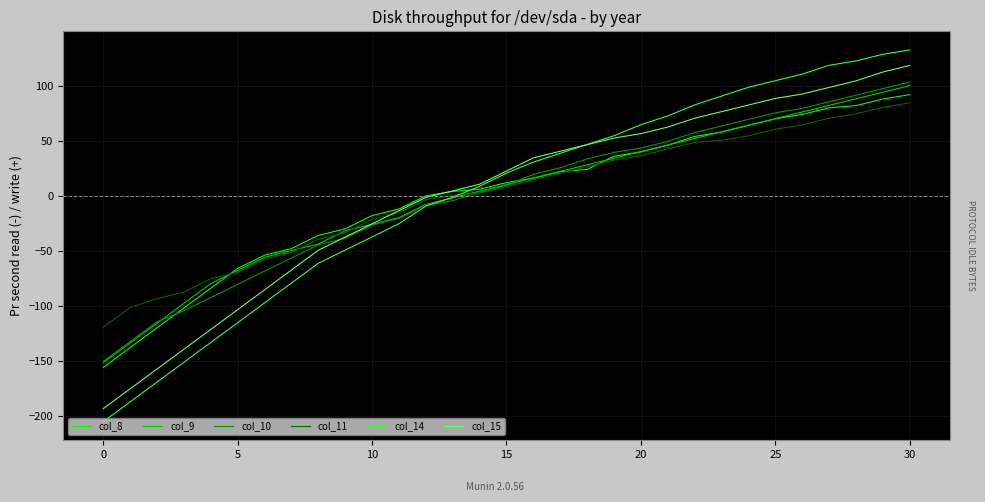

True or false: col_11 and col_9 intersect in this chart.

True